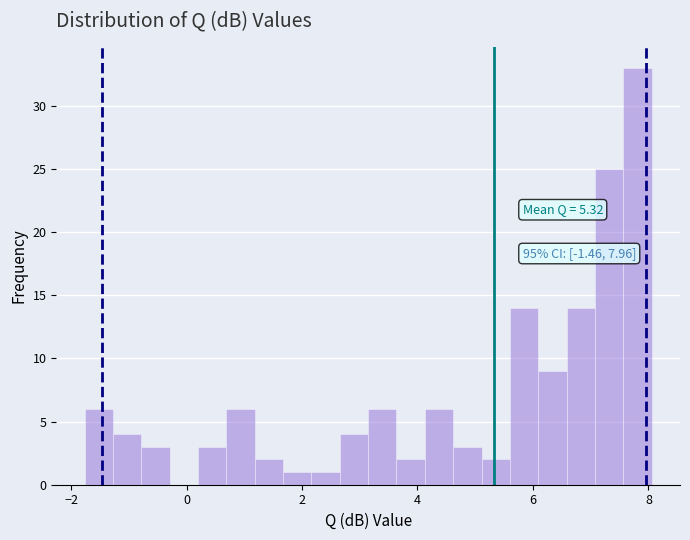

Around what value on the x-axis is the tallest bar? Give the approximate position of its centre, as read against the axis.

7.8